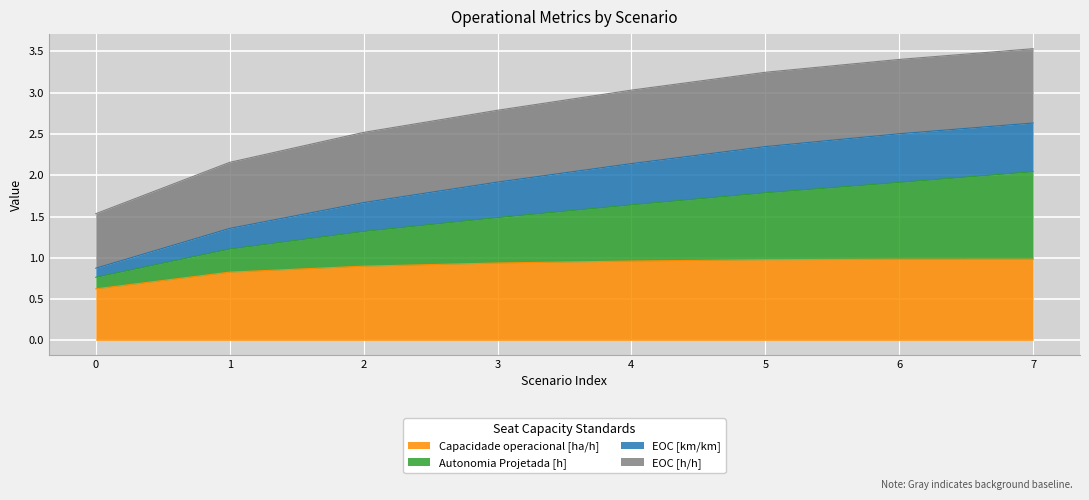

Rank the categories by Autonomia Projetada [h] value from lowest to highest.

0, 1, 2, 3, 4, 5, 6, 7